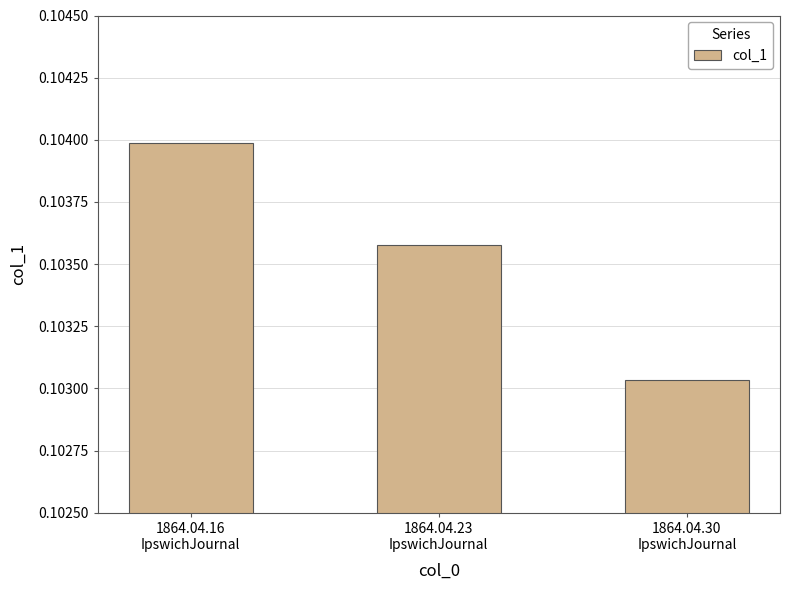

Which category has the highest value across all series?

1864.04.16
IpswichJournal